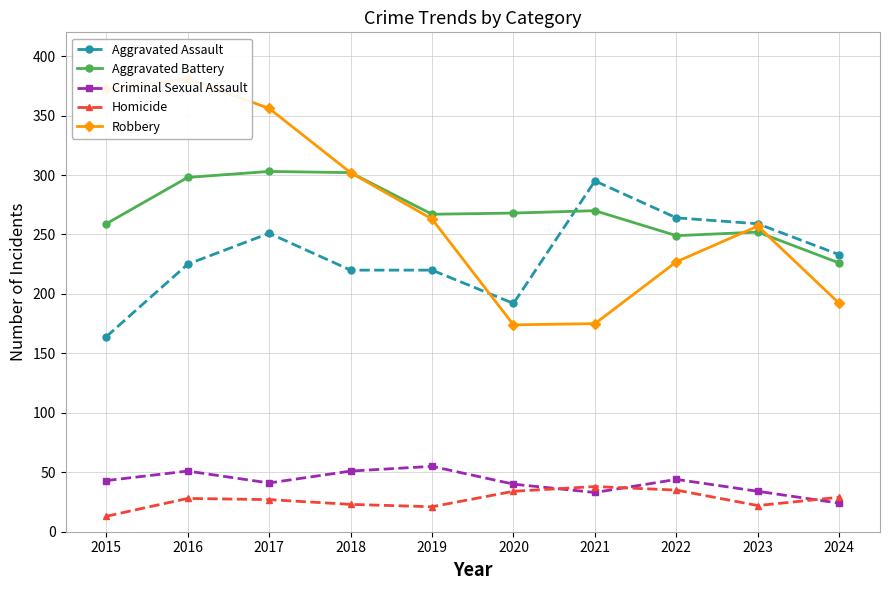

Reading left to right, transcribe all the data shown in this chart.

Aggravated Assault: 164	225	251	220	220	192	295	264	259	233
Aggravated Battery: 259	298	303	302	267	268	270	249	252	226
Criminal Sexual Assault: 43	51	41	51	55	40	33	44	34	24
Homicide: 13	28	27	23	21	34	38	35	22	29
Robbery: 372	381	356	302	263	174	175	227	257	192